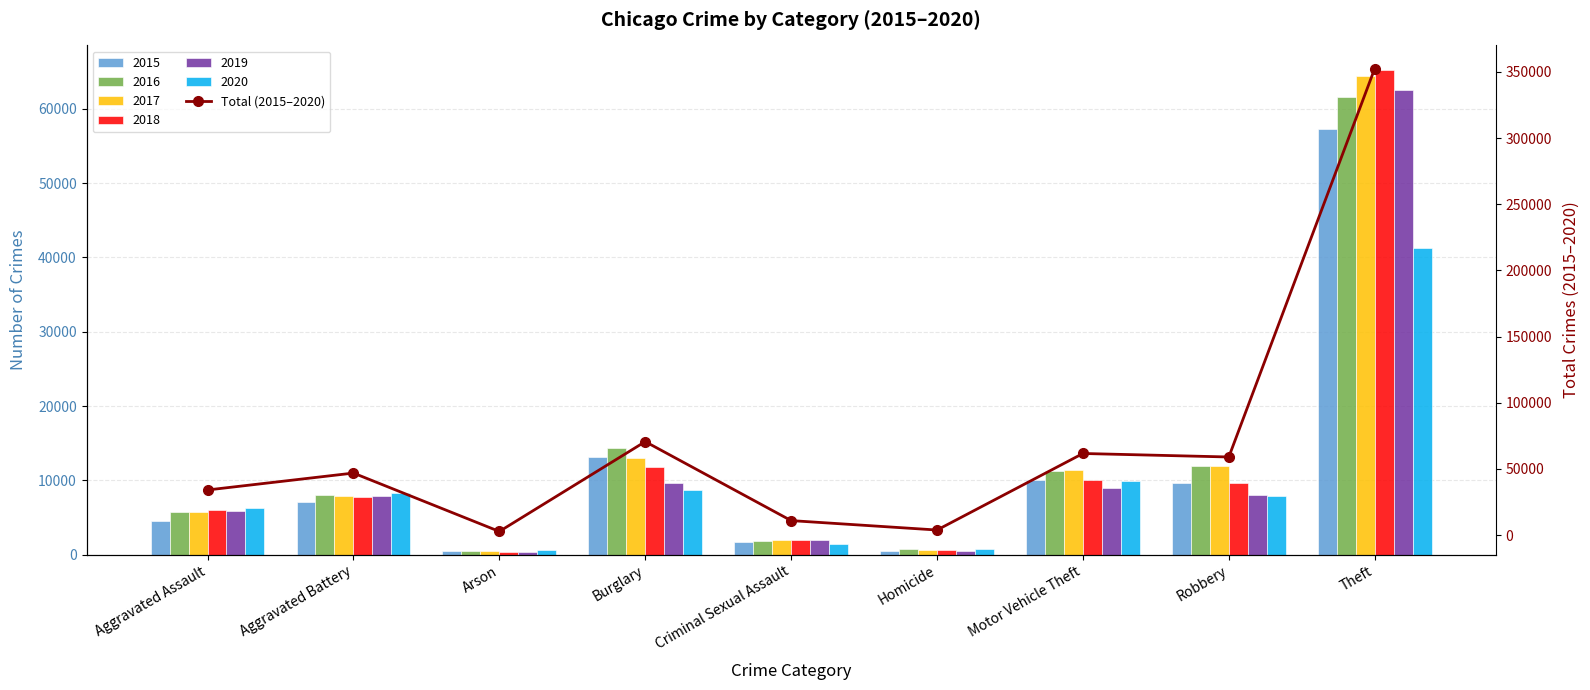

Which has a higher value, Criminal Sexual Assault or Aggravated Battery?

Aggravated Battery